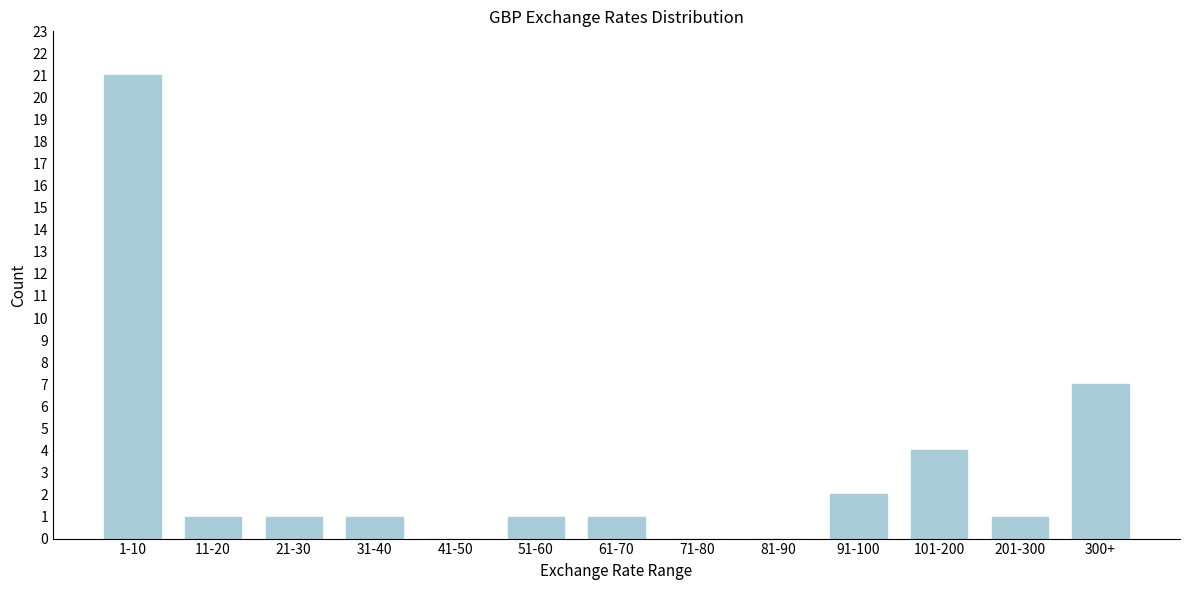

Reading right to left, what are all the values shown in this chart?

300+=7	201-300=1	101-200=4	91-100=2	81-90=0	71-80=0	61-70=1	51-60=1	41-50=0	31-40=1	21-30=1	11-20=1	1-10=21